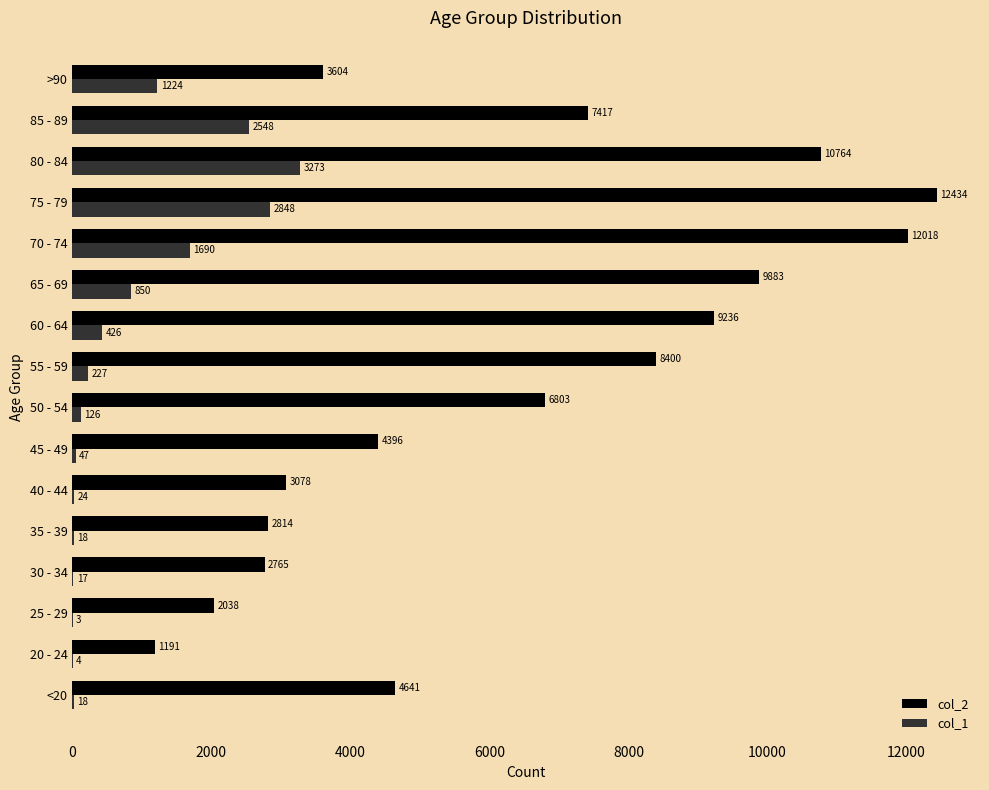

At which category does the chart reach its peak across all series?

75 - 79